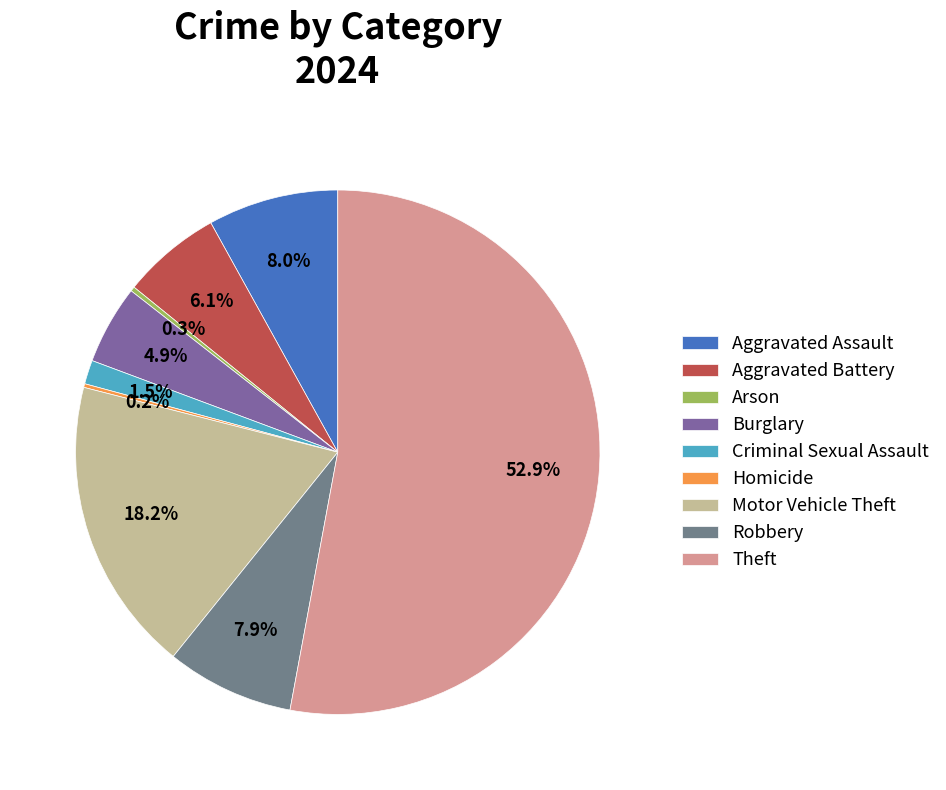

Is Theft the majority of the pie?

Yes